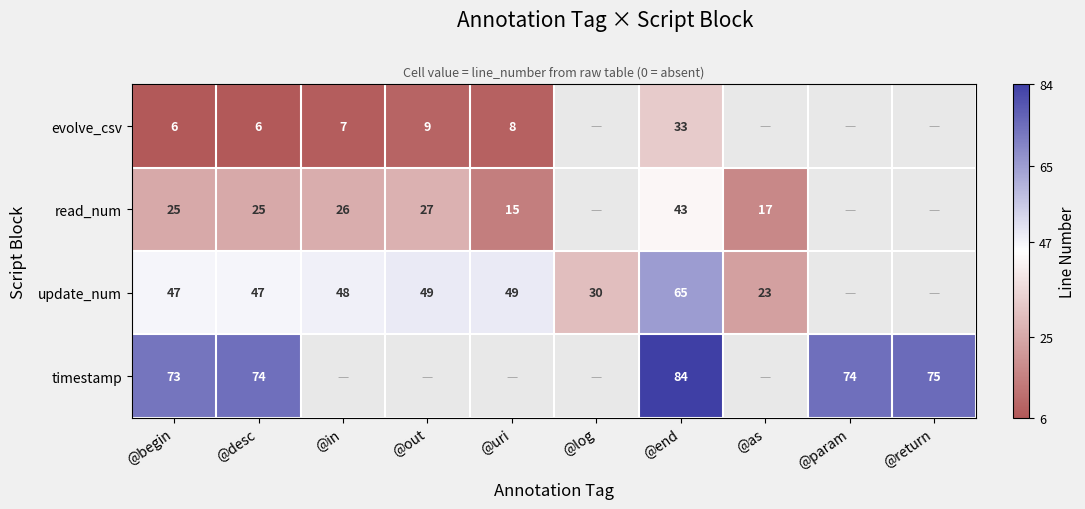

What is the spread (max minus min) of values at @desc?

68